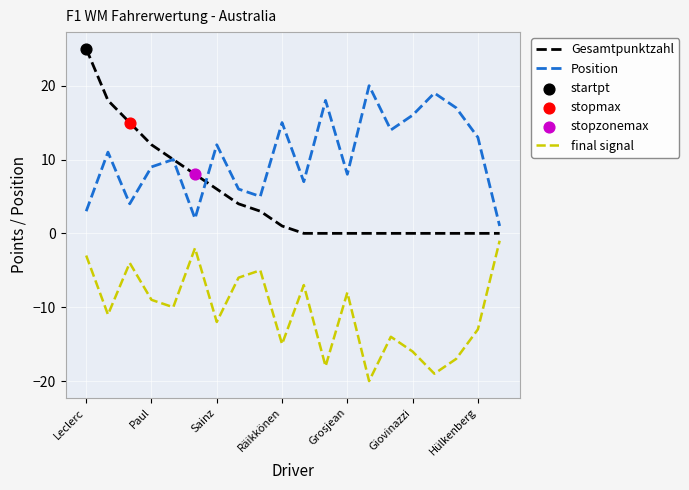

Which series has the widest spread of values?

Gesamtpunktzahl